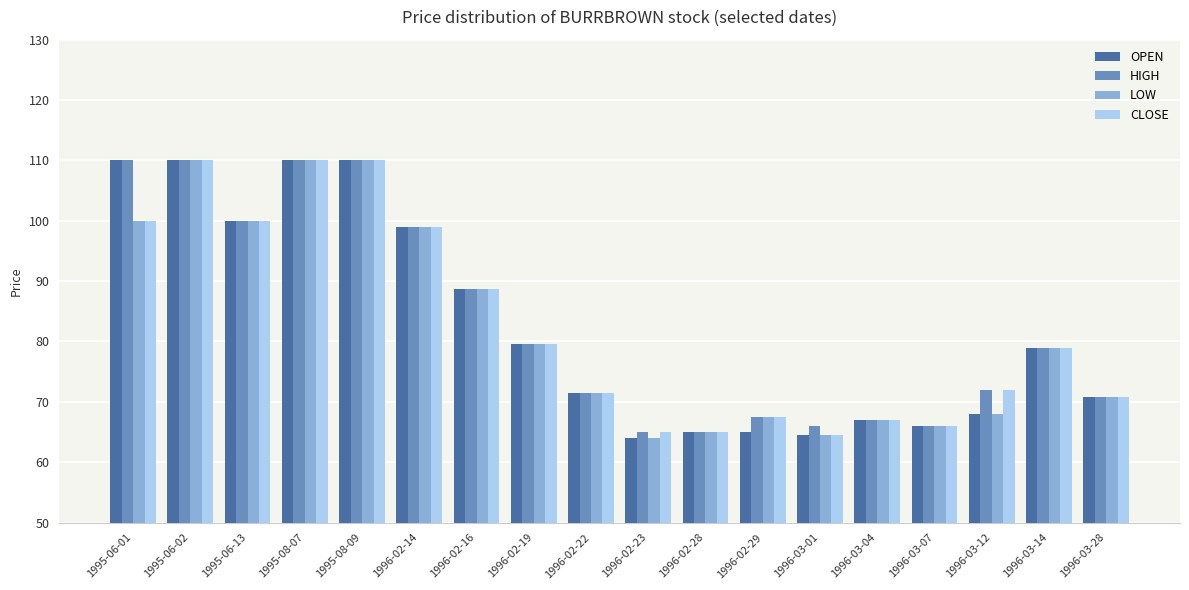

What position from the left is 1996-03-04?

14